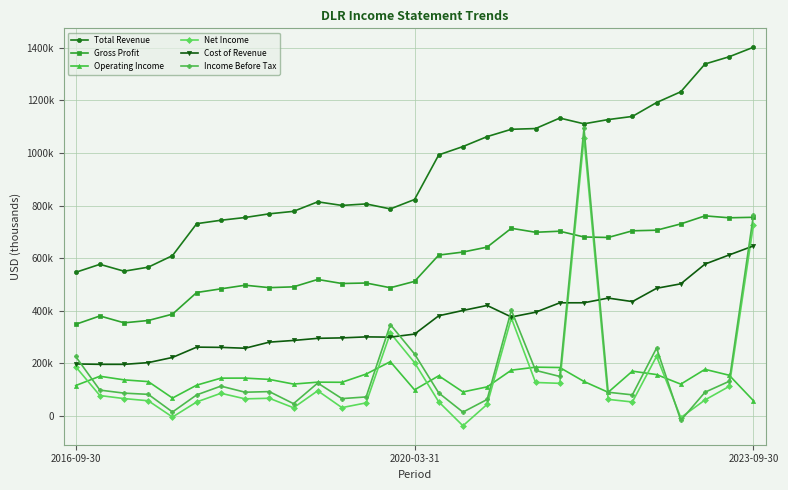

What are all the series names shown in the legend?

Total Revenue, Gross Profit, Operating Income, Net Income, Cost of Revenue, Income Before Tax